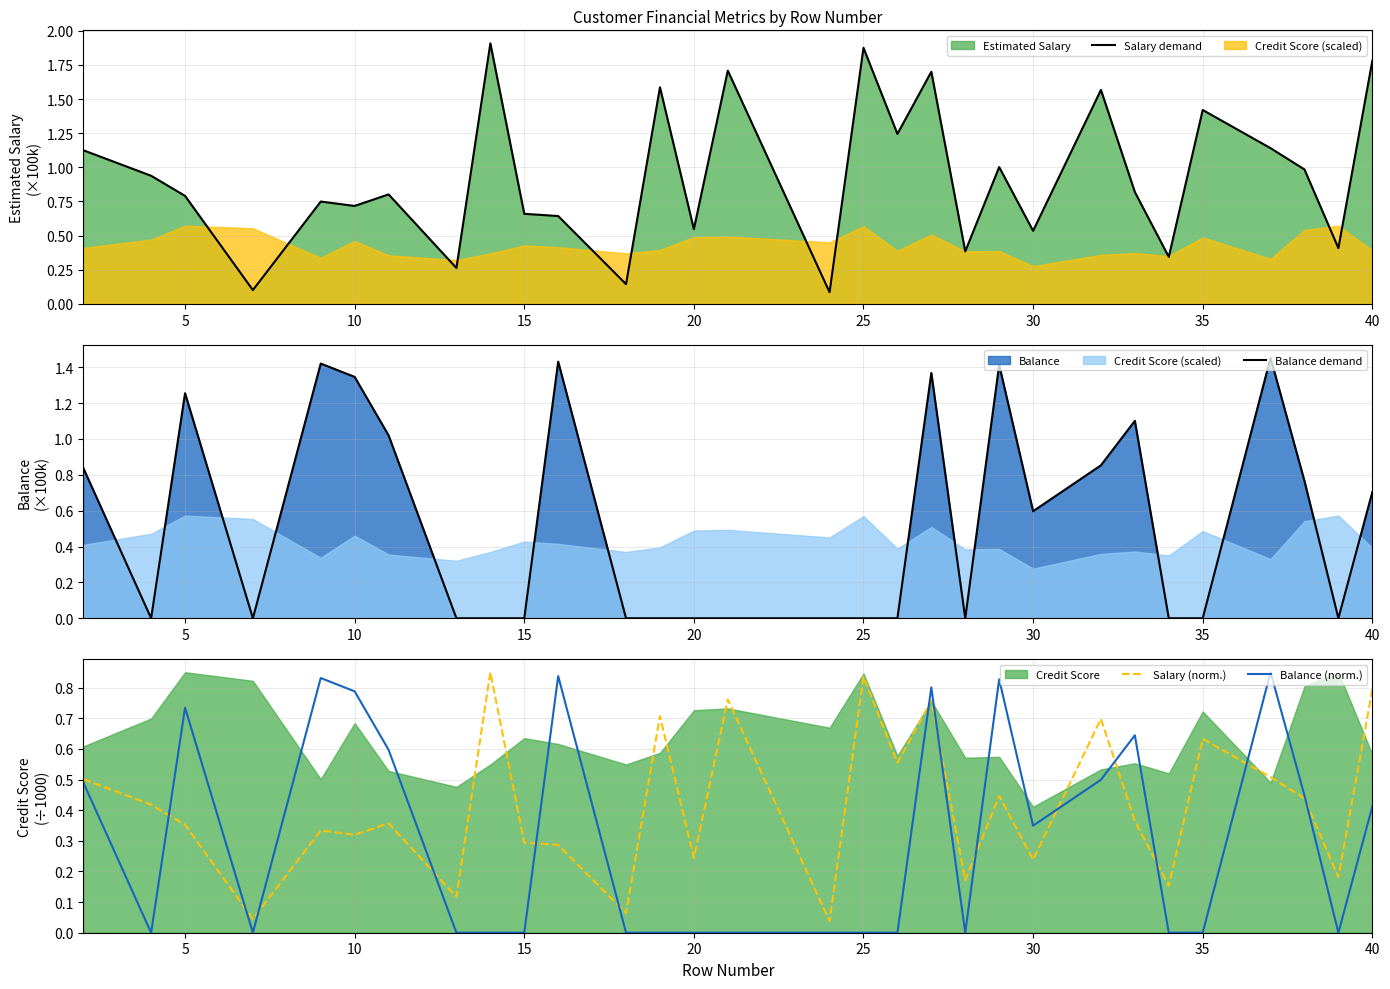

Which series ends up on top after the final intersection of Balance (norm.) and Salary (norm.)?

Salary (norm.)